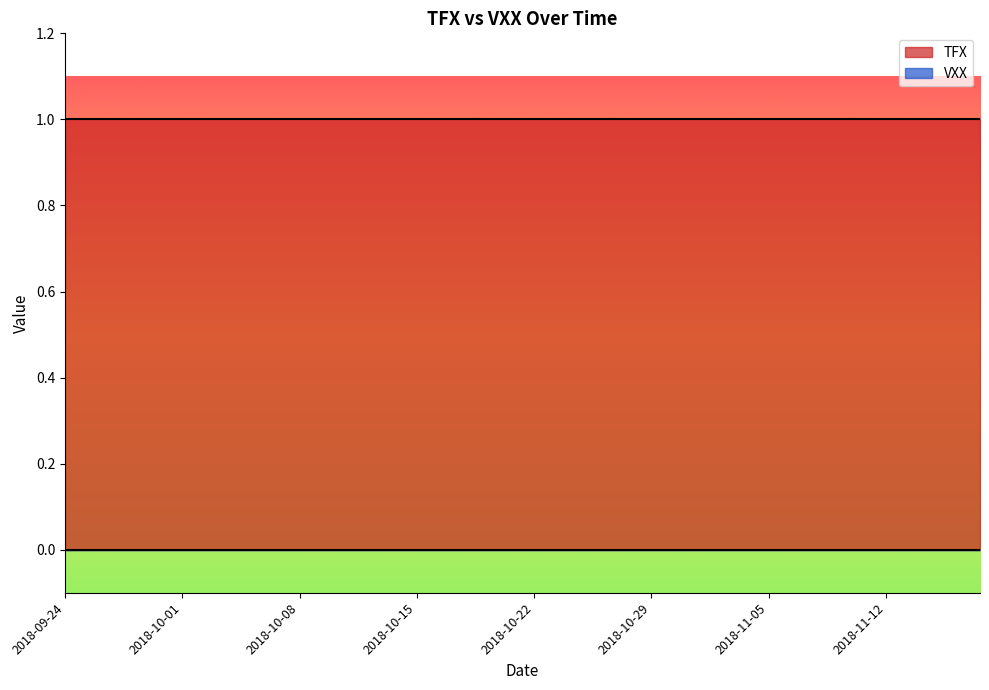

The TFX series shows 1 at 2018-10-03. True or false?

True